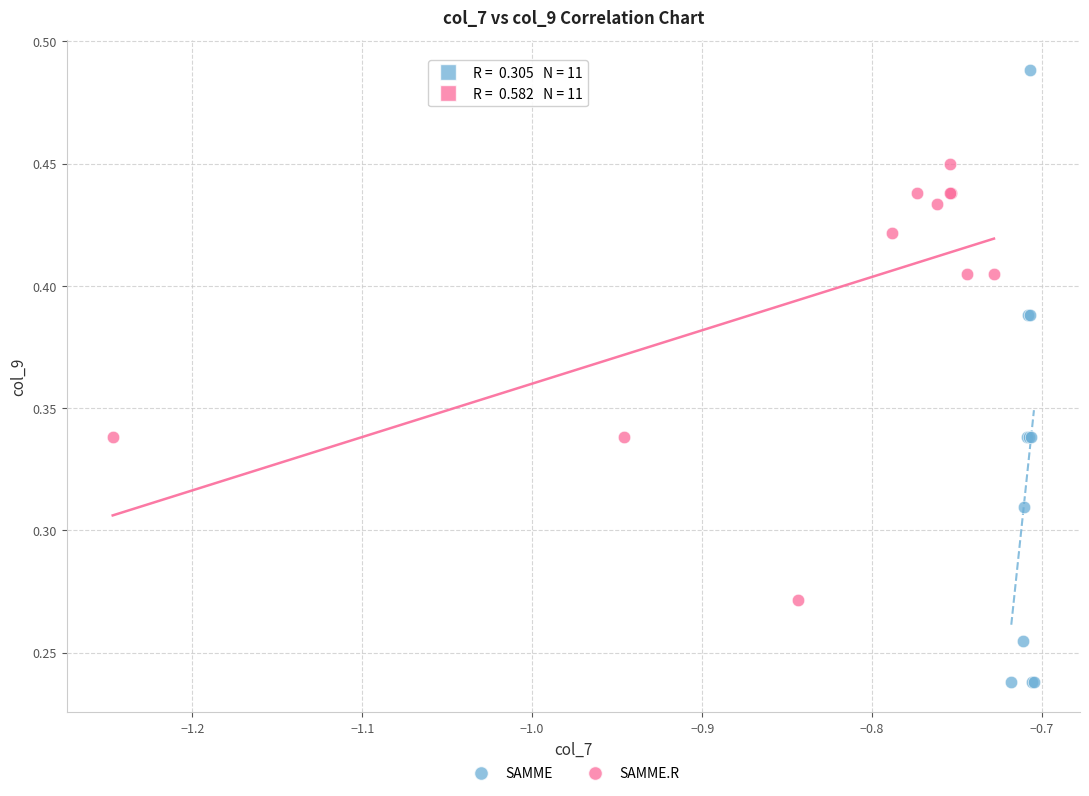

Which series reaches the minimum Y coordinate?

SAMME